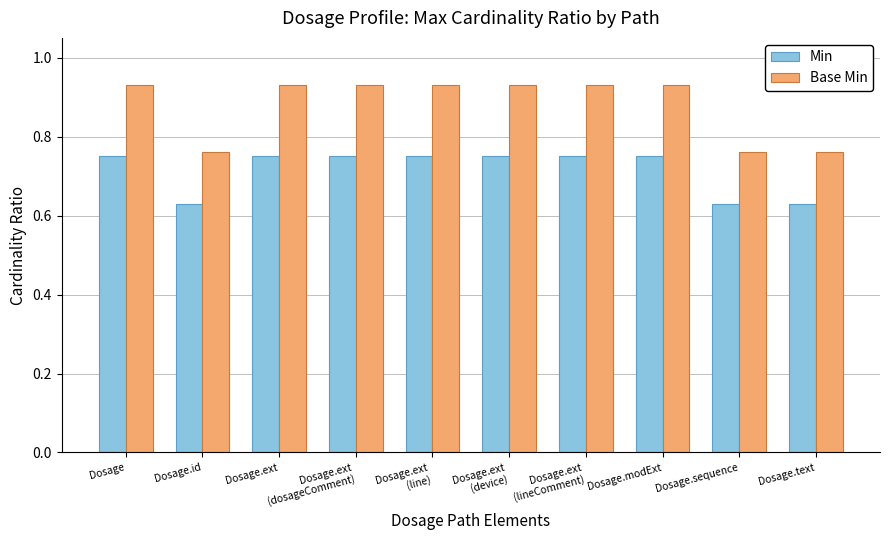

What is the spread (max minus min) of values at Dosage.sequence?

0.1